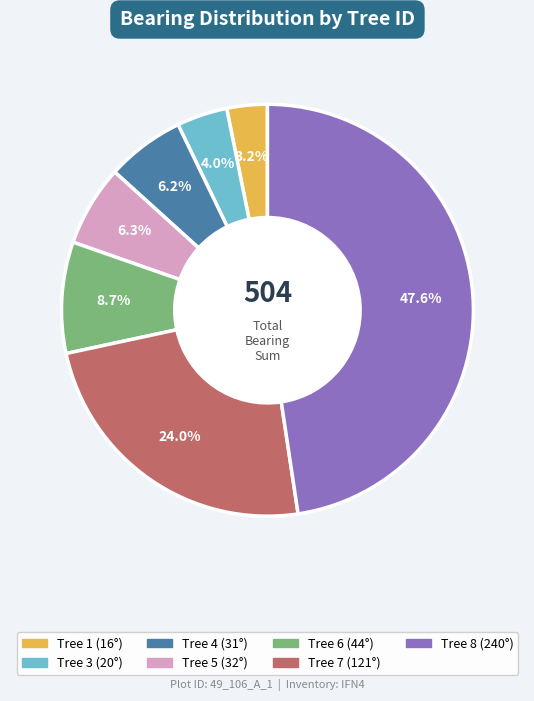

Does any single category account for the majority?

No